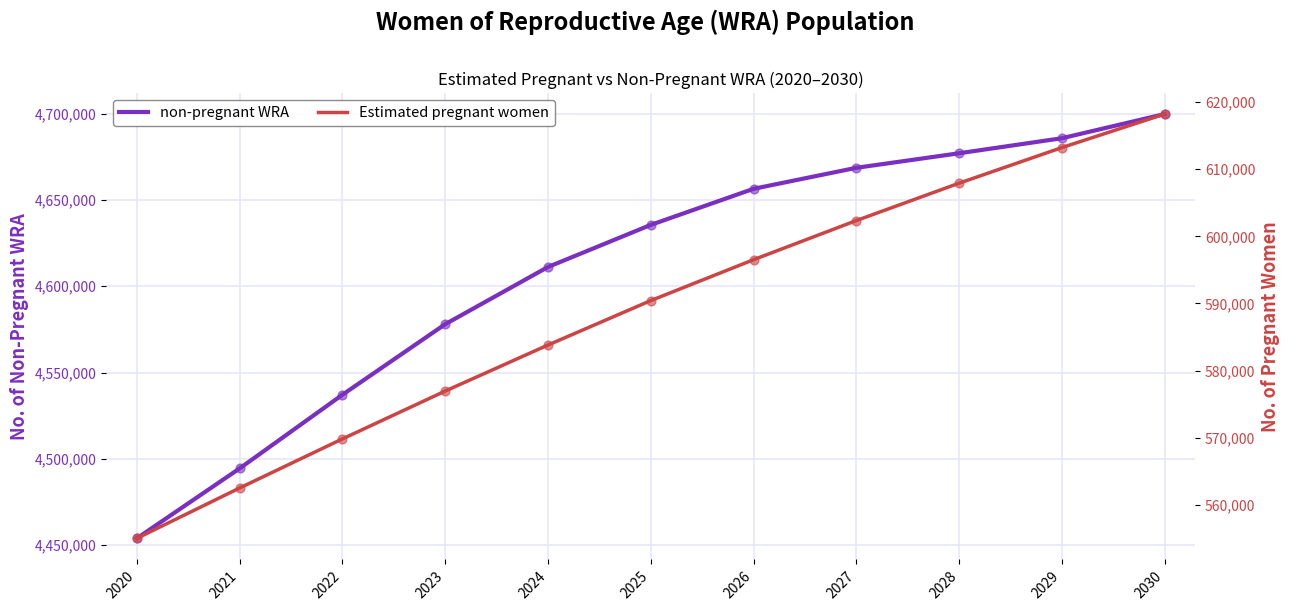

What is the total value across all series at 2026?

5253000.0